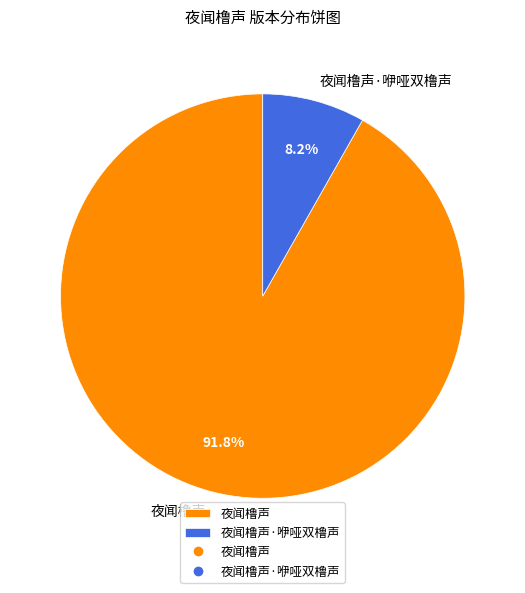

The 夜闻橹声 slice represents 77% of the pie. True or false?

False